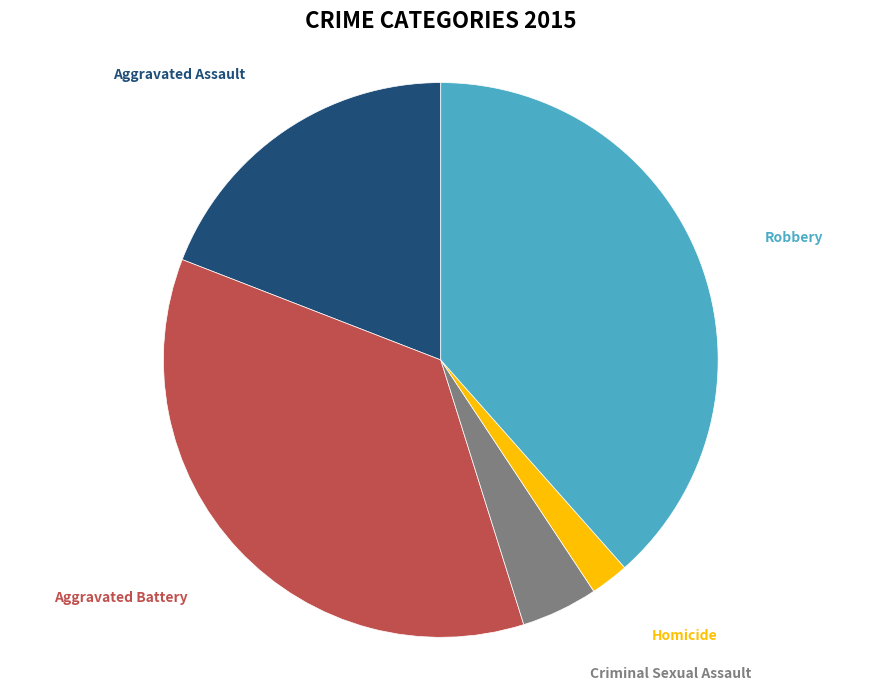

Rank the categories by value from lowest to highest.

Homicide, Criminal Sexual Assault, Aggravated Assault, Aggravated Battery, Robbery